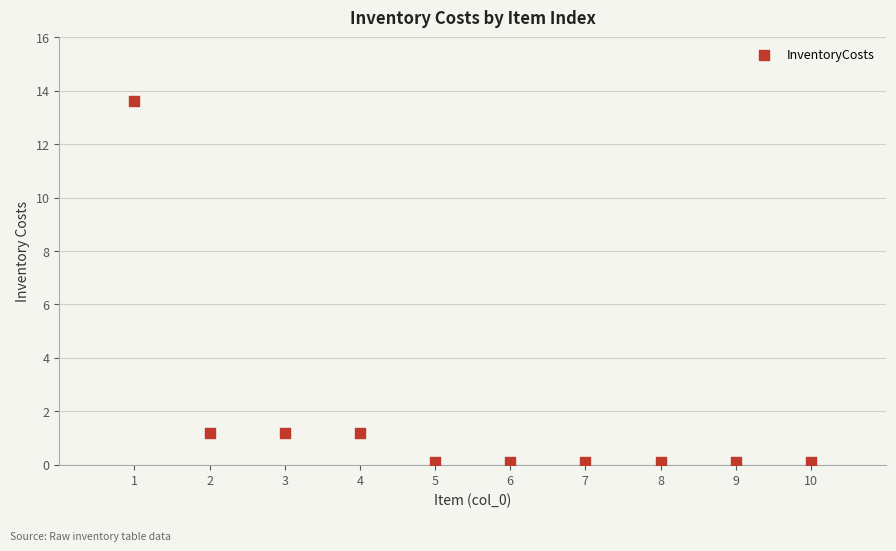

What is the average Y value?

1.8